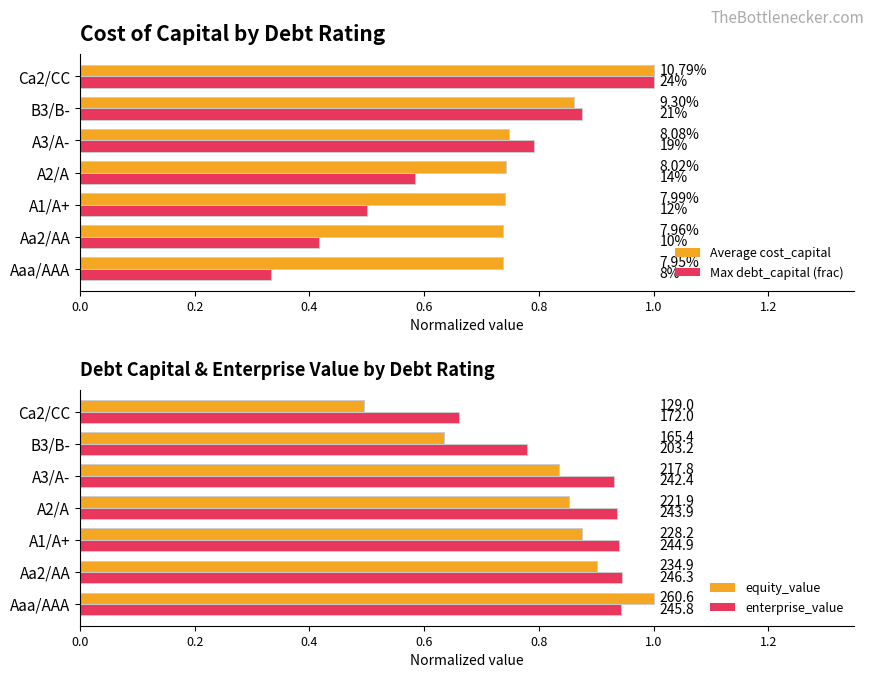

What is the average value of the Avg cost_capital series?

0.8